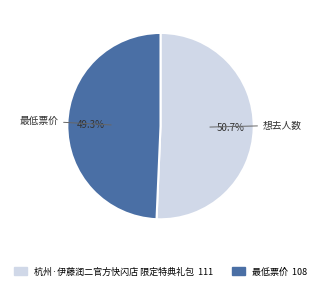

What percentage is the 最低票价 slice, to the nearest percent?

49%